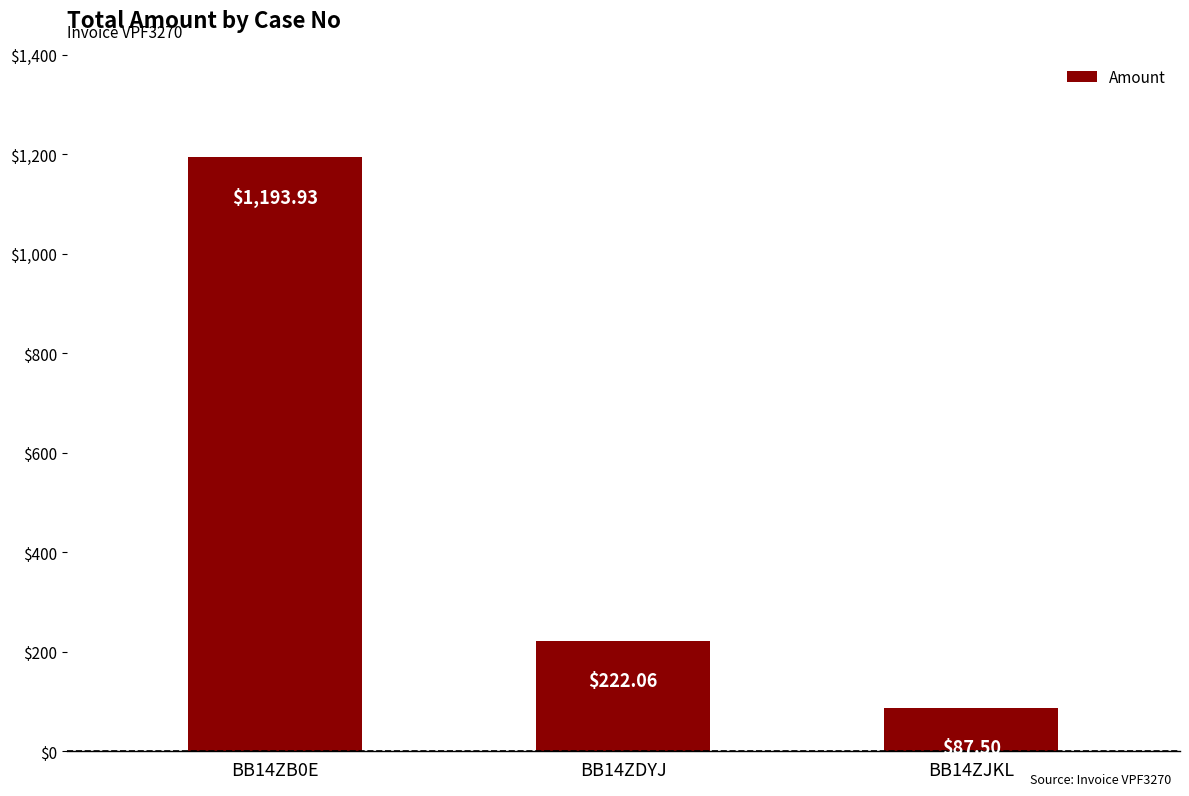

What position from the left is BB14ZJKL?

3